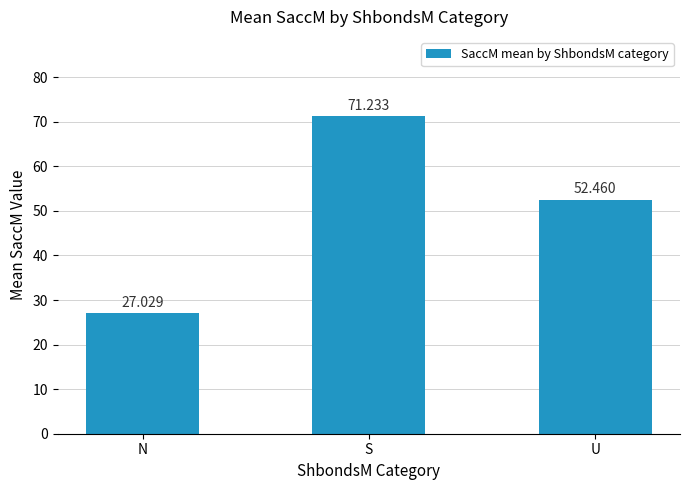

List the labels in order of value, smallest first.

N, U, S